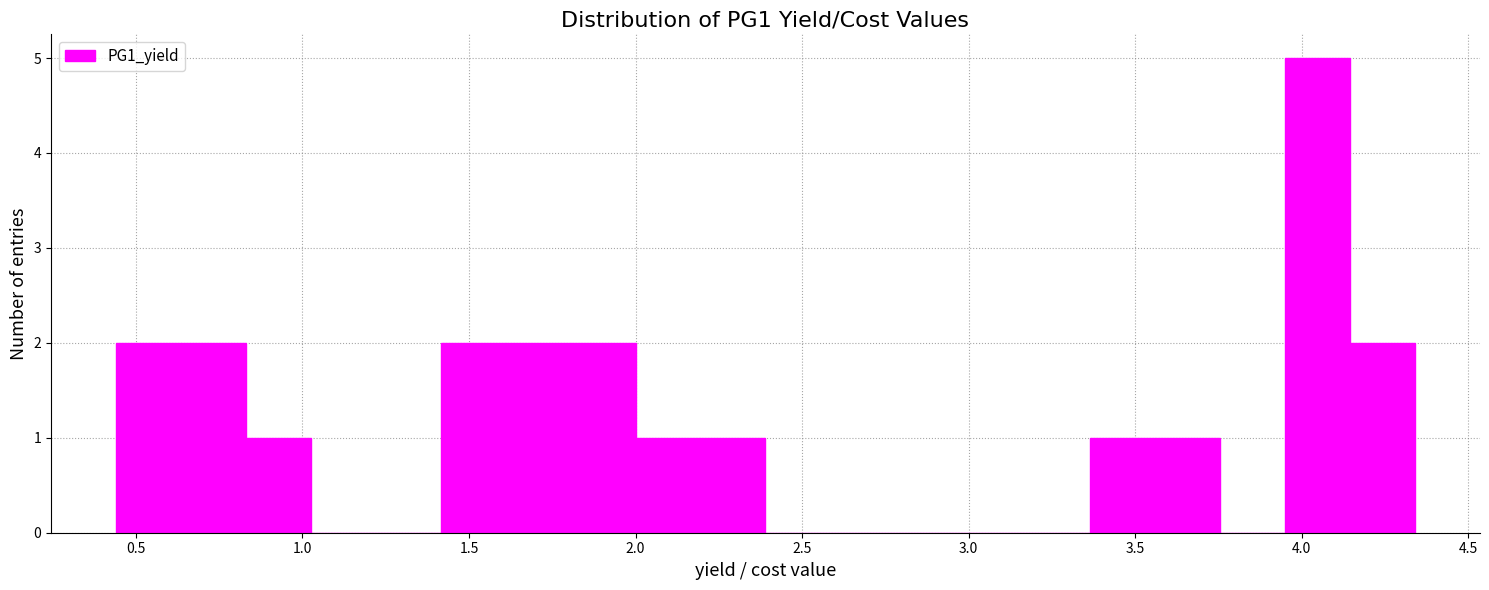

Read against the x-axis, roughly where is the centre of the tallest bar?

4.05